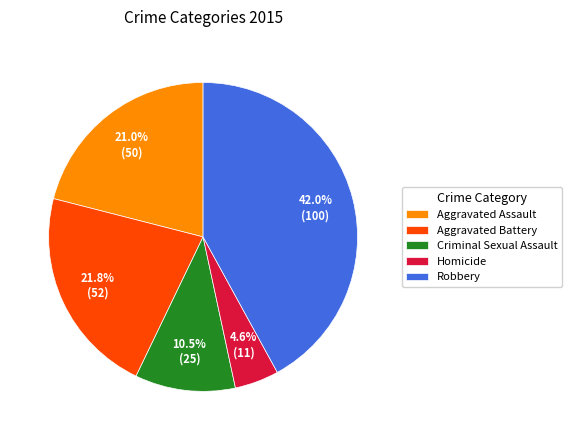

Between Robbery and Aggravated Assault, which is larger?

Robbery